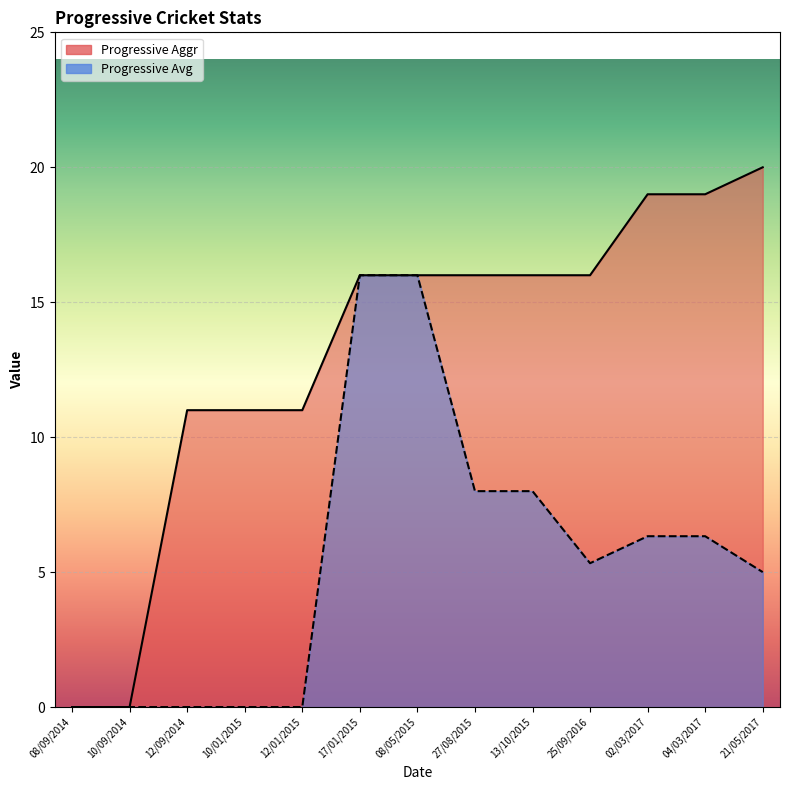

The value of Progressive Avg at 13/10/2015 is 8.0. True or false?

True